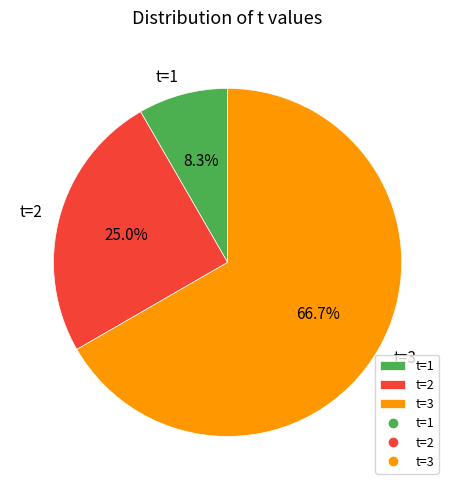

What is the largest slice in the pie chart?

t=3